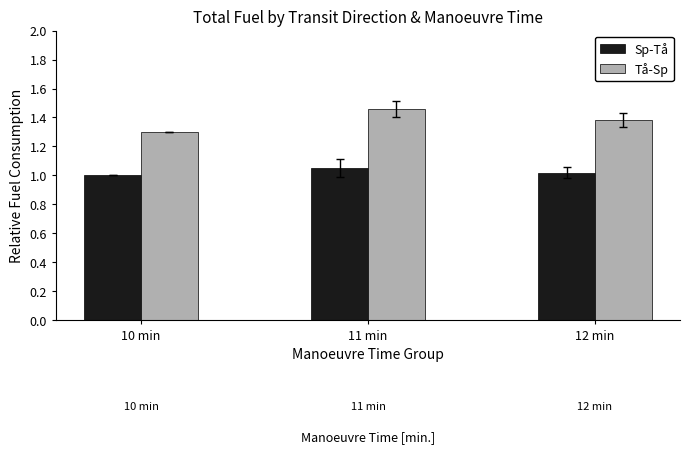

What is the sum of the Sp-Tå values at 12 min and 11 min?

2.1